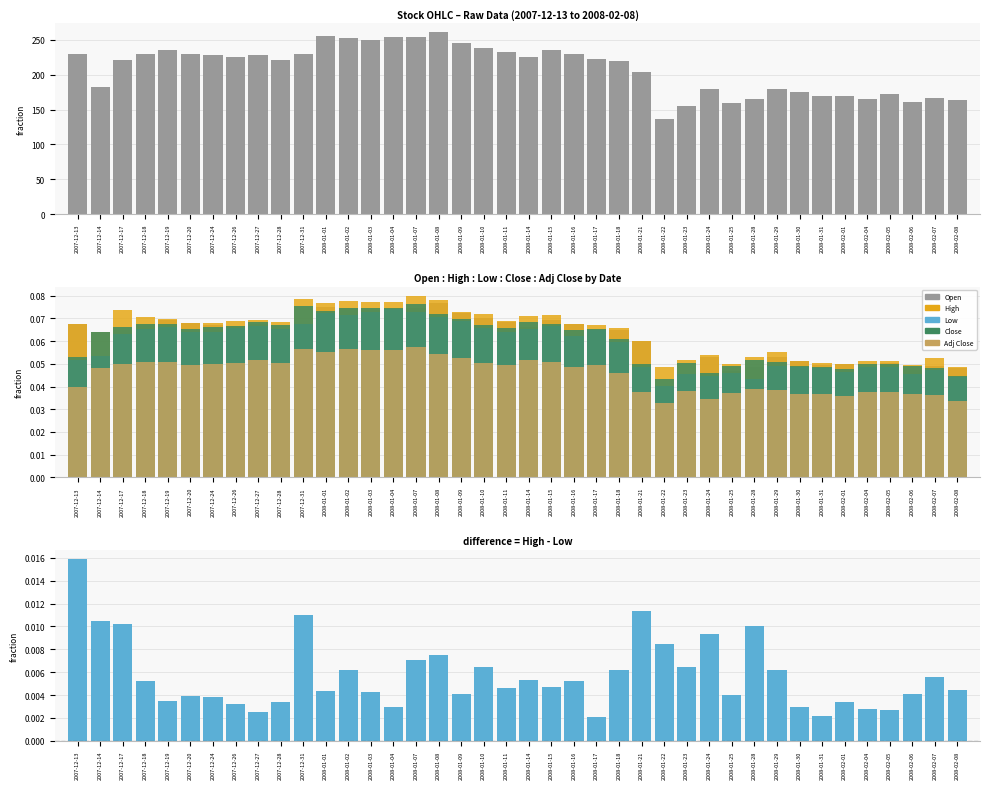

Is the value of Low at 2008-02-01 greater than the value of Adj Close at 2007-12-14?

No